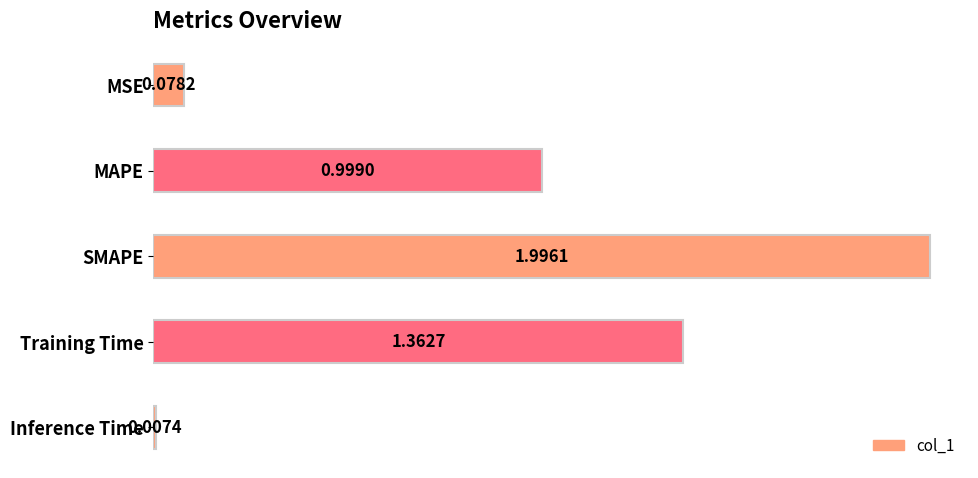

Between MSE and Inference Time, which is larger?

MSE